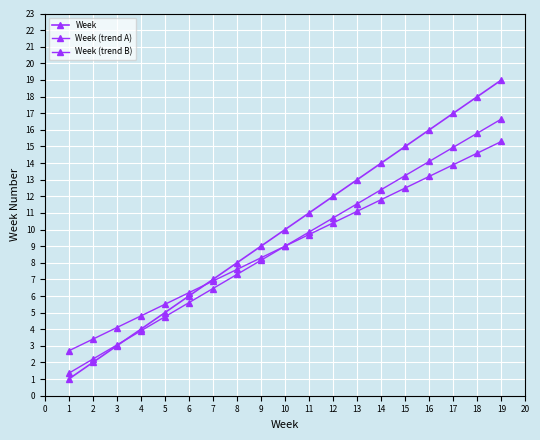

Reading left to right, what are all the values shown in this chart?

Week: 1.0	2.0	3.0	4.0	5.0	6.0	7.0	8.0	9.0	10.0	11.0	12.0	13.0	14.0	15.0	16.0	17.0	18.0	19.0
Week (trend A): 1.4	2.2	3.0	3.9	4.8	5.6	6.5	7.3	8.1	9.0	9.8	10.7	11.5	12.4	13.2	14.1	14.9	15.8	16.6
Week (trend B): 2.7	3.4	4.1	4.8	5.5	6.2	6.9	7.6	8.3	9.0	9.7	10.4	11.1	11.8	12.5	13.2	13.9	14.6	15.3